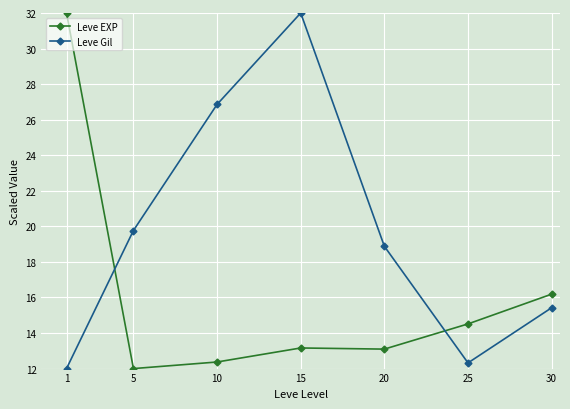

How many lines are shown in the chart?

2